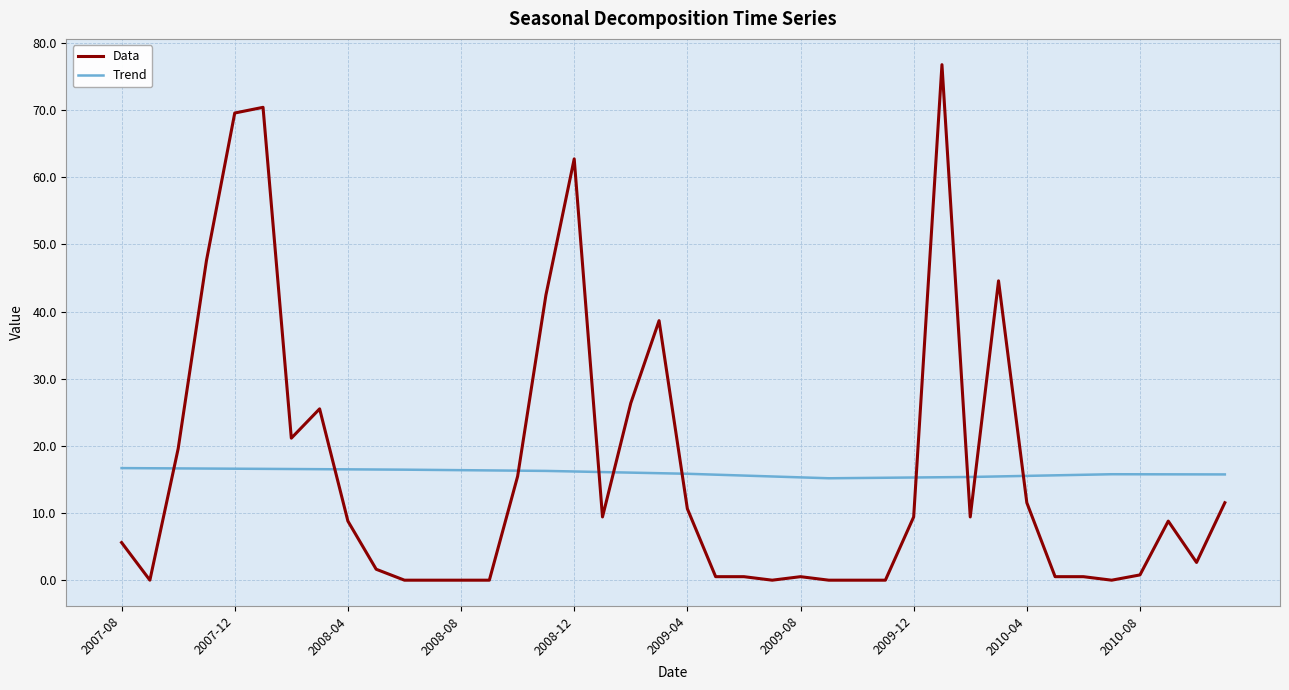

True or false: Trend has more than 0 interior local peaks.

True